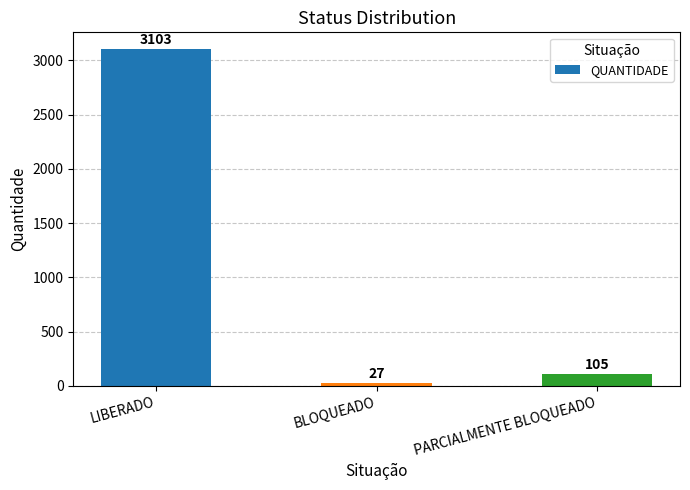

True or false: the data shows 3103 at LIBERADO.

True